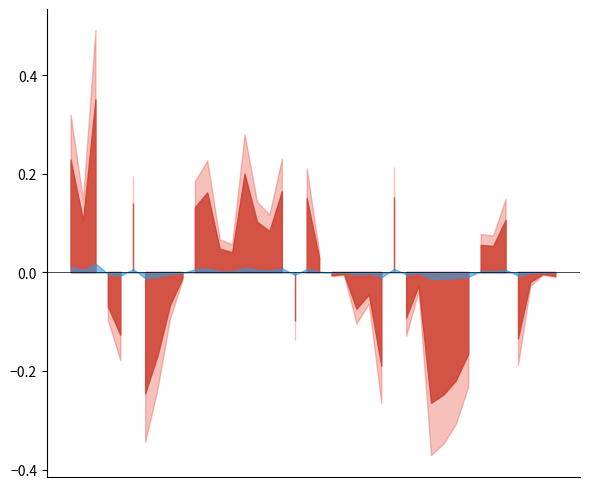

Rank the categories by value from highest to lowest.

2022-10-19, 2022-10-17, 2022-11-04, 2022-11-09, 2022-11-01, 2022-11-22, 2022-11-11, 2022-10-24, 2022-10-31, 2022-12-05, 2022-10-18, 2022-11-07, 2022-11-08, 2022-12-01, 2022-12-02, 2022-11-02, 2022-11-03, 2022-11-14, 2022-11-16, 2022-12-08, 2022-11-15, 2022-12-09, 2022-10-28, 2022-12-07, 2022-11-24, 2022-11-18, 2022-10-27, 2022-10-20, 2022-11-17, 2022-11-23, 2022-11-10, 2022-10-21, 2022-12-06, 2022-11-30, 2022-10-26, 2022-11-21, 2022-11-29, 2022-10-25, 2022-11-27, 2022-11-25